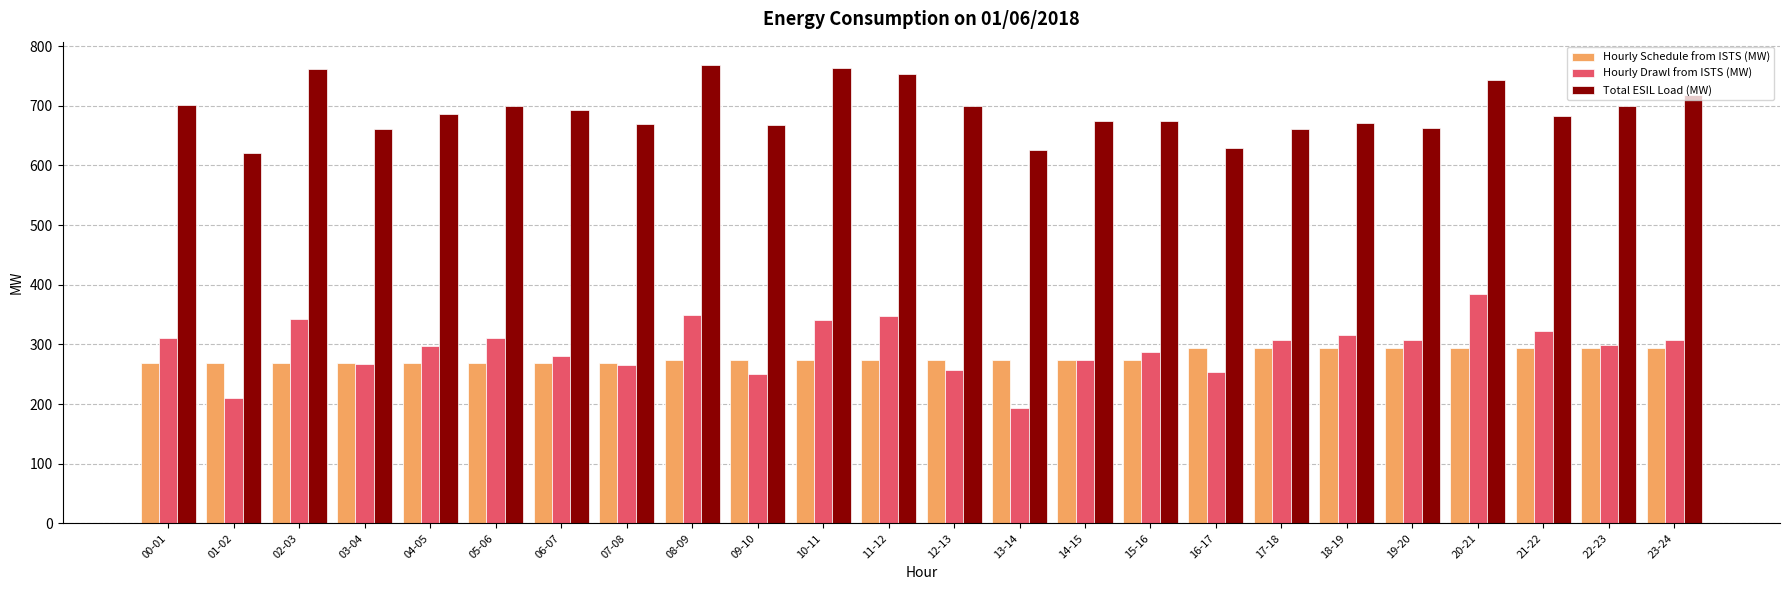

At how many categories does at least one series exceed 275?

24